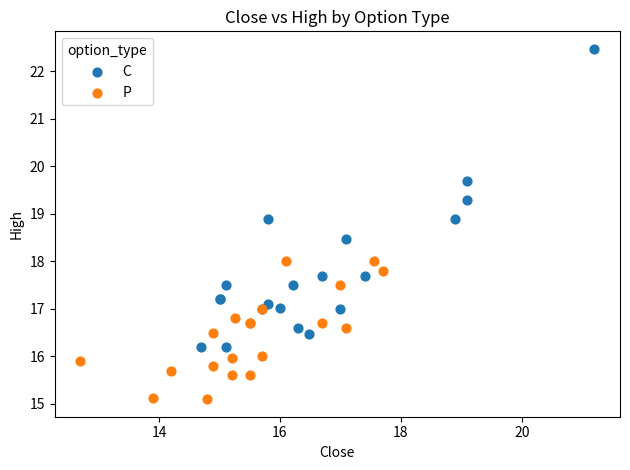

What are all the series names shown in the legend?

C, P